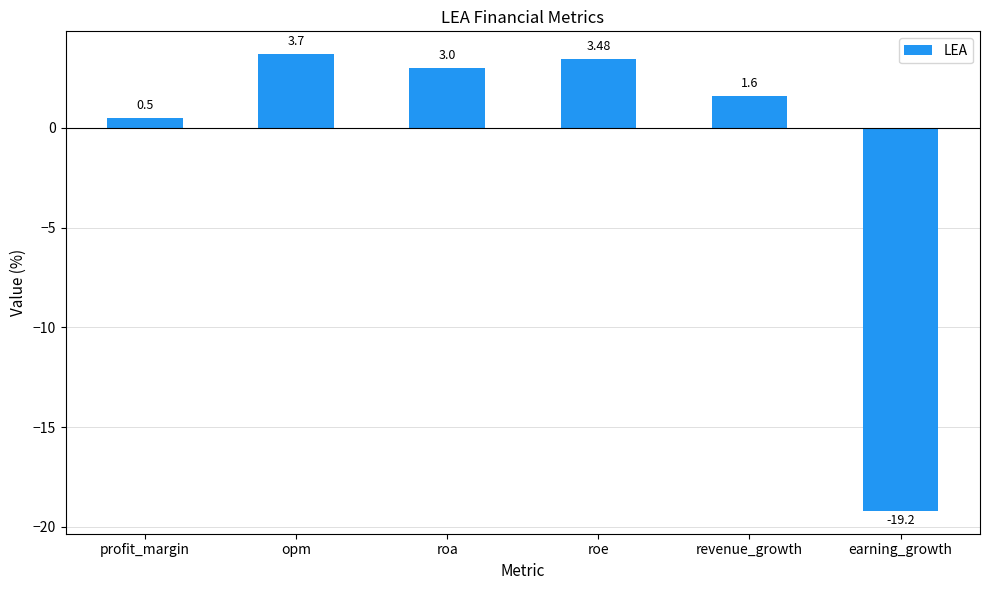

How many bars are there in total?

6